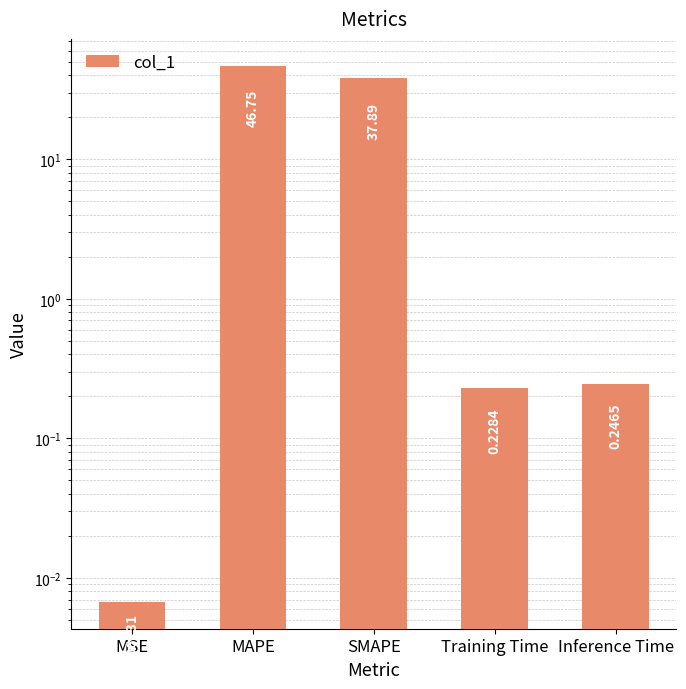

The value at Inference Time is 0.1. True or false?

False